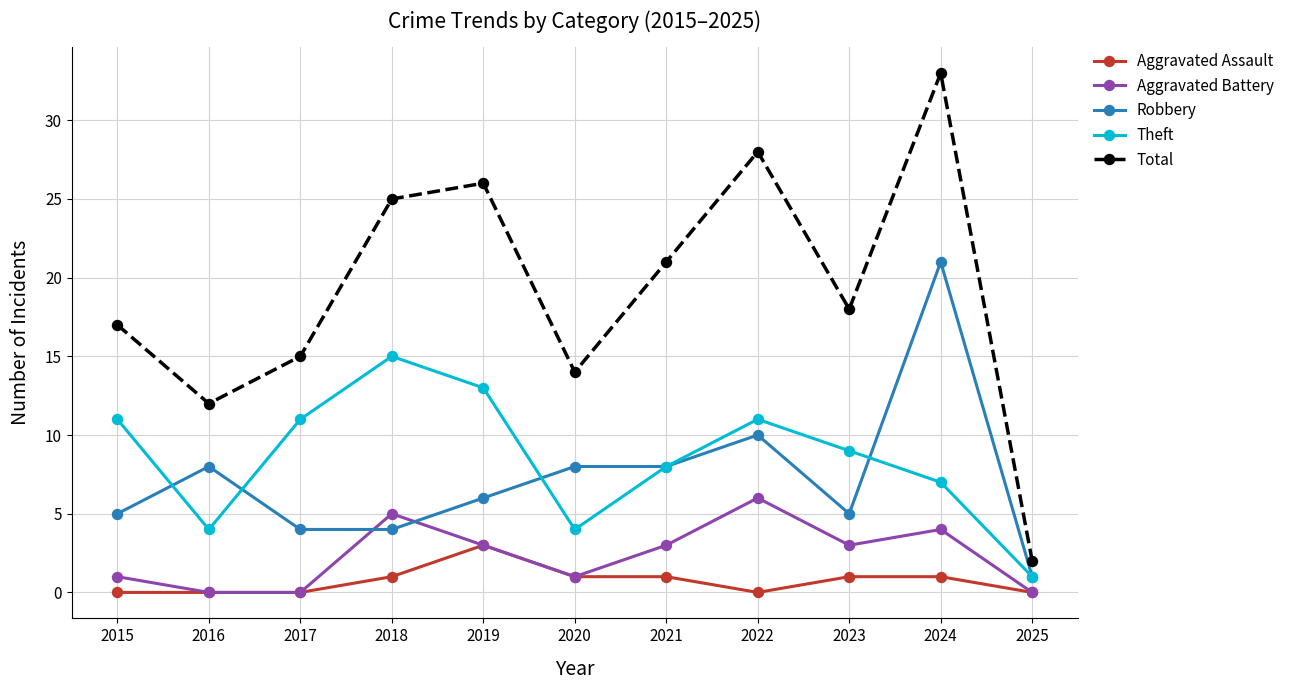

List the series in order of their peak value, lowest first.

Aggravated Assault, Aggravated Battery, Theft, Robbery, Total